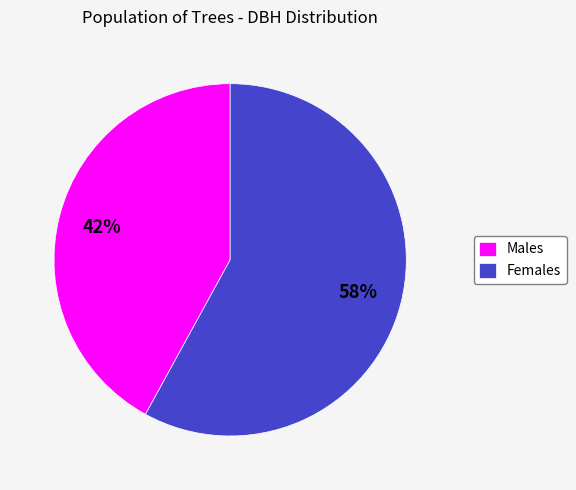

Approximately how many times larger is the value at Females compared to Males?

1.4